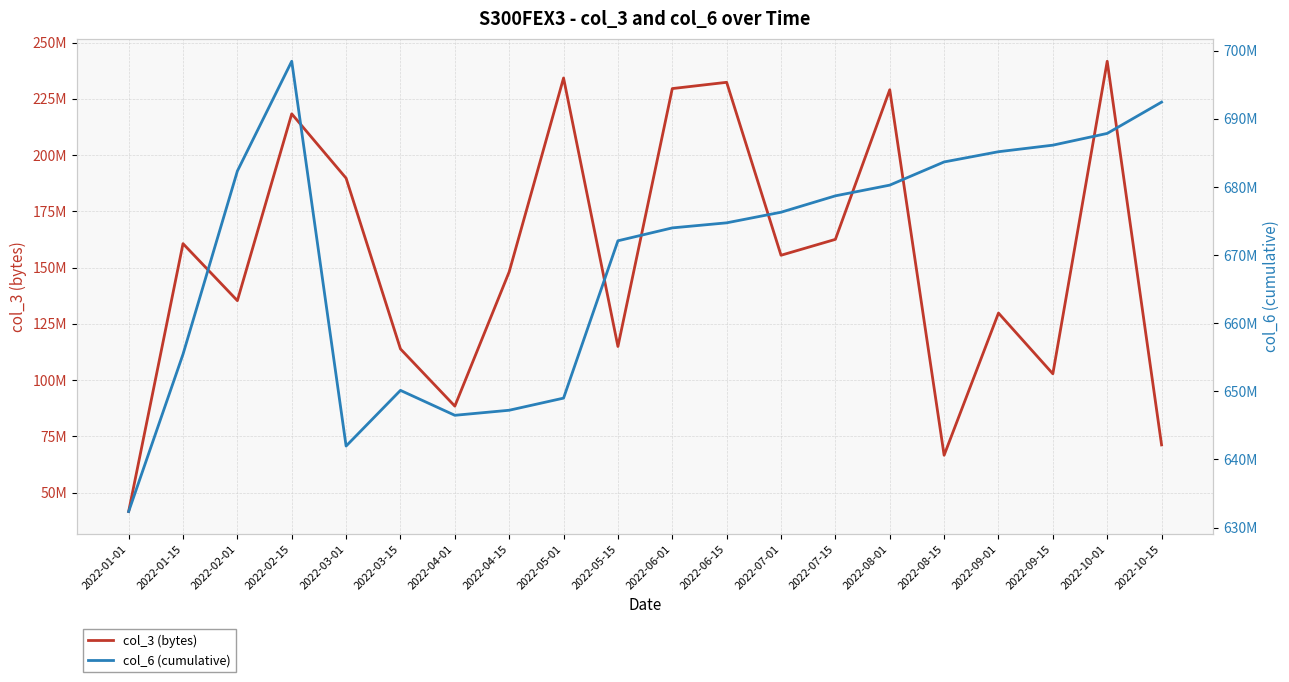

What is the average value of the col_3 (bytes) series?

153304937